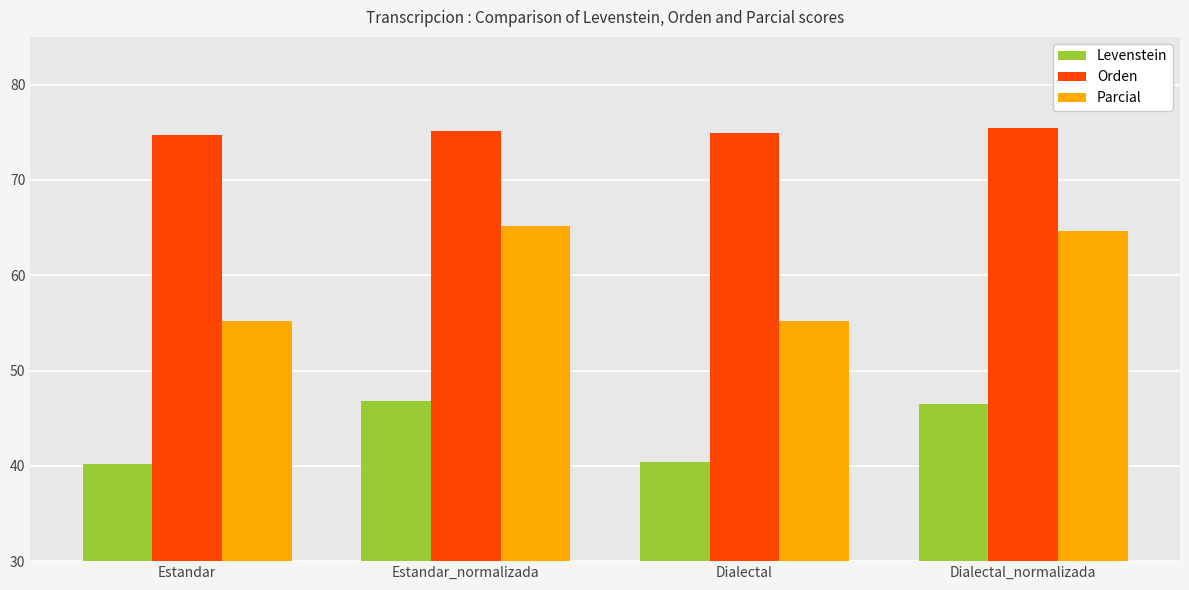

What value does the Parcial series have at Dialectal_normalizada?

64.7